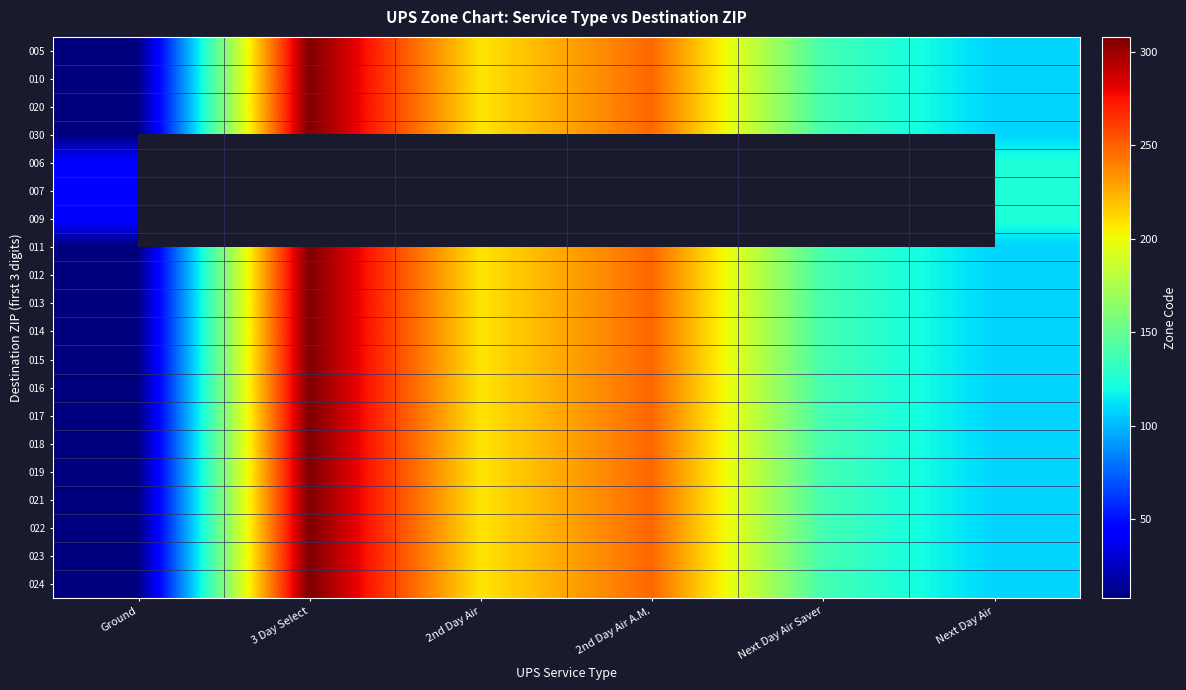

Which has a higher value, Next Day Air or 2nd Day Air A.M.?

2nd Day Air A.M.